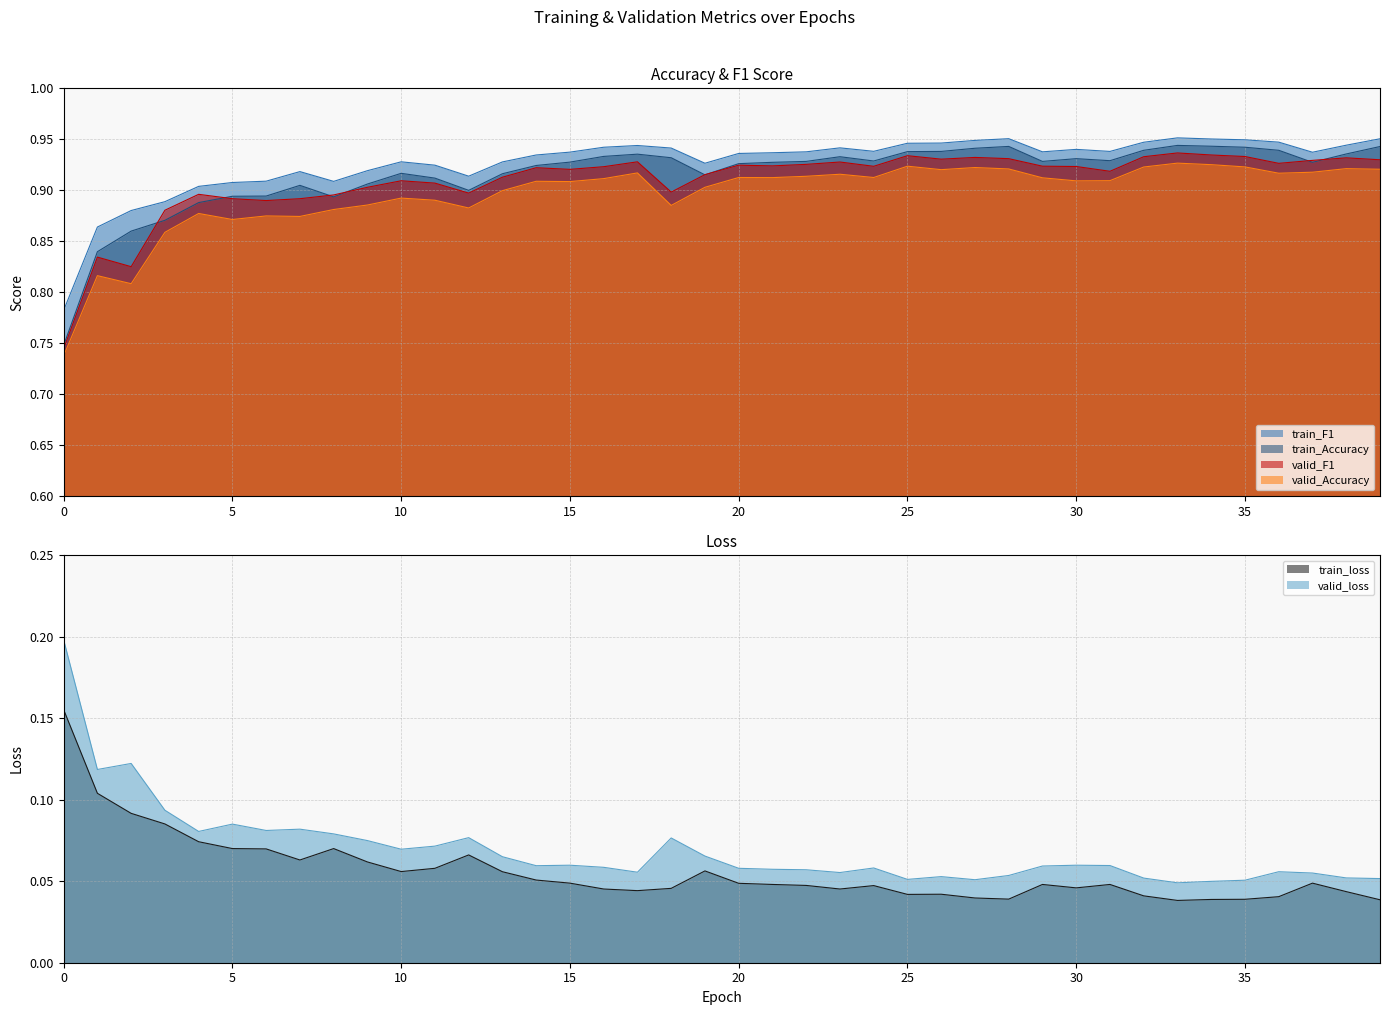

Which series changed the most between 22 and 31?

valid_F1